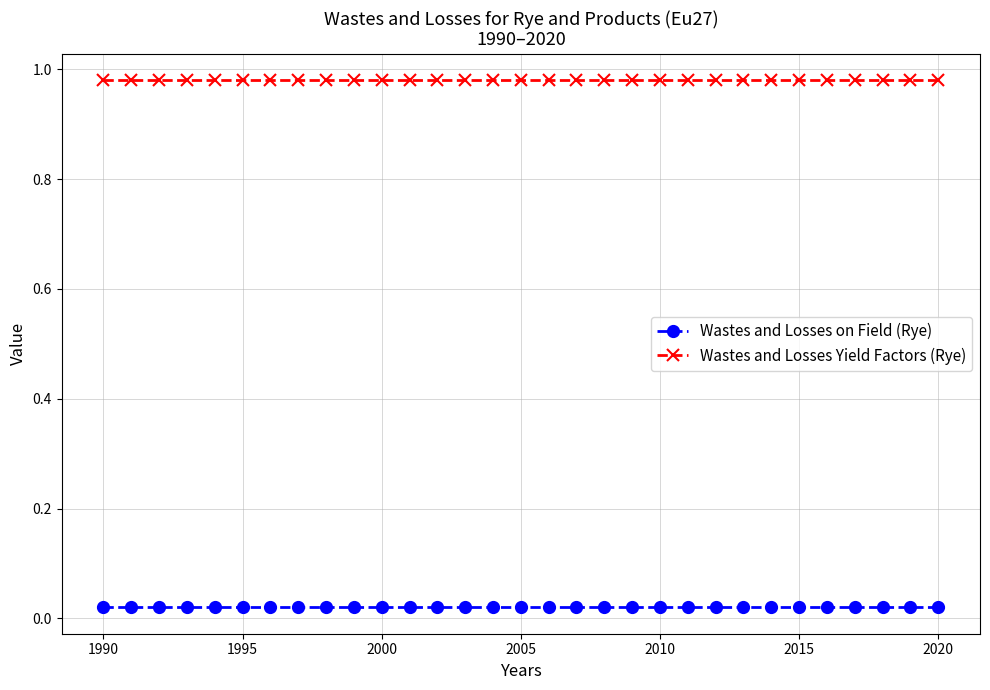

True or false: Wastes and Losses on Field (Rye) and Wastes and Losses Yield Factors (Rye) intersect in this chart.

False